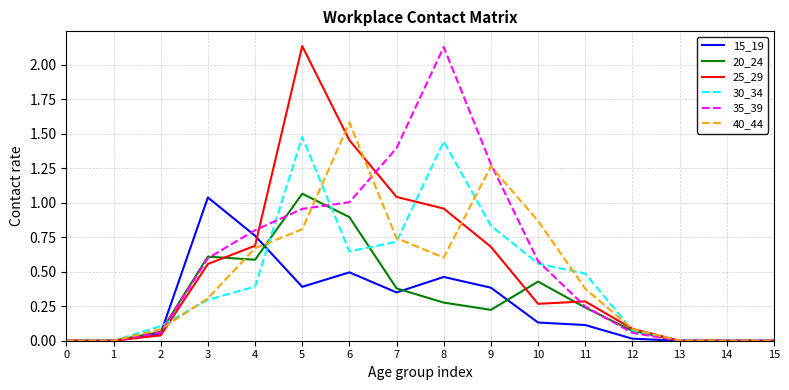

What are all the series names shown in the legend?

15_19, 20_24, 25_29, 30_34, 35_39, 40_44